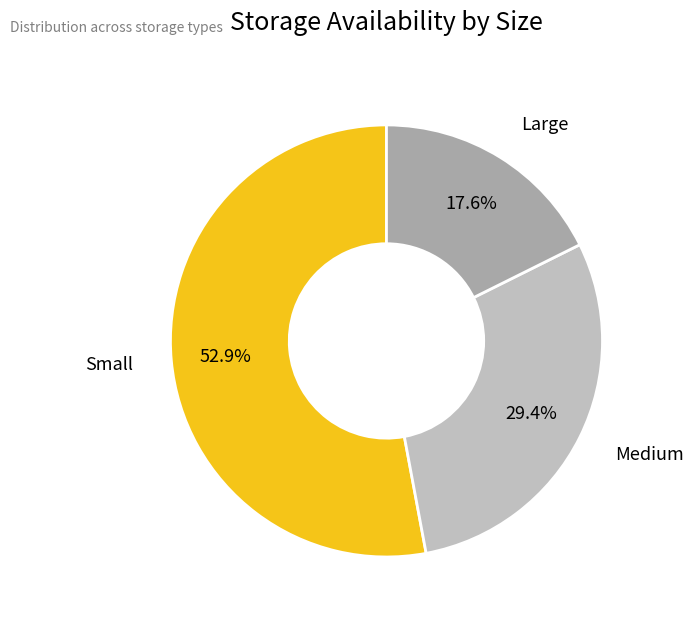

How many slices are in this pie chart?

3